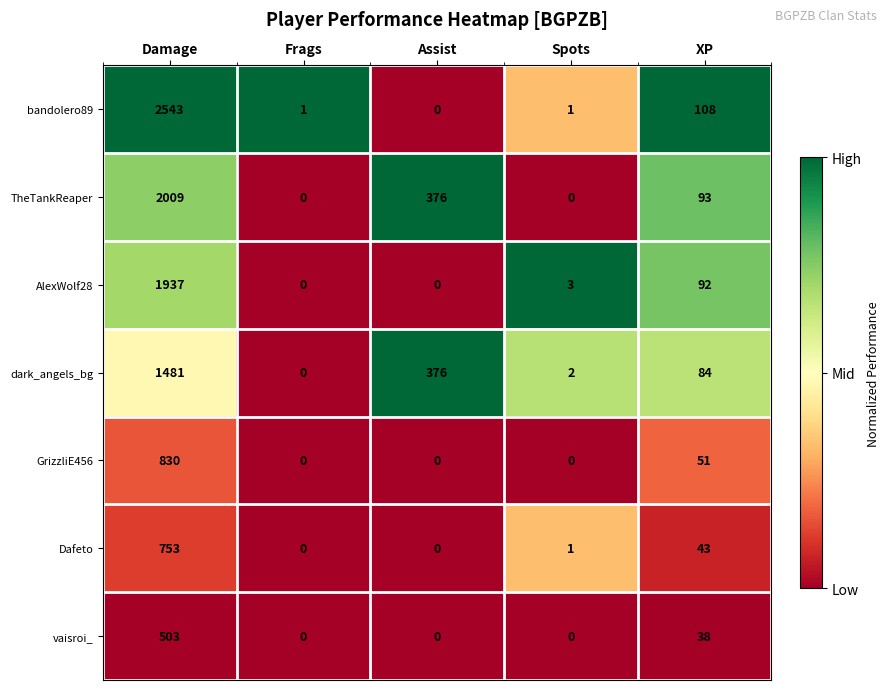

At which category is the sum across all series the highest?

Damage